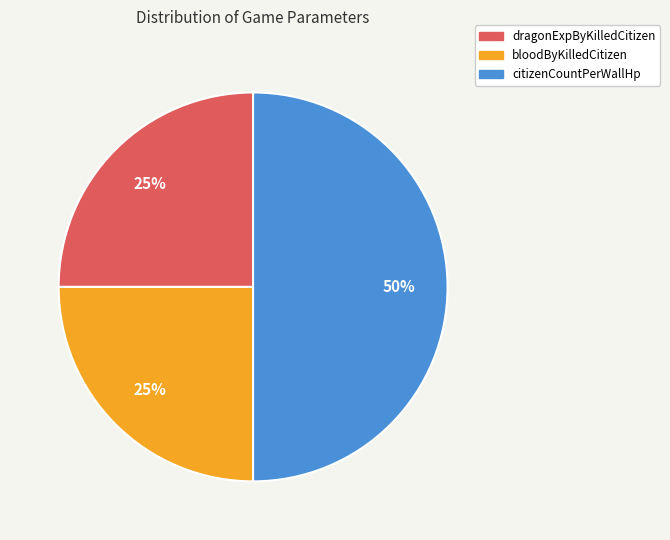

Does dragonExpByKilledCitizen represent more than half of the total?

No